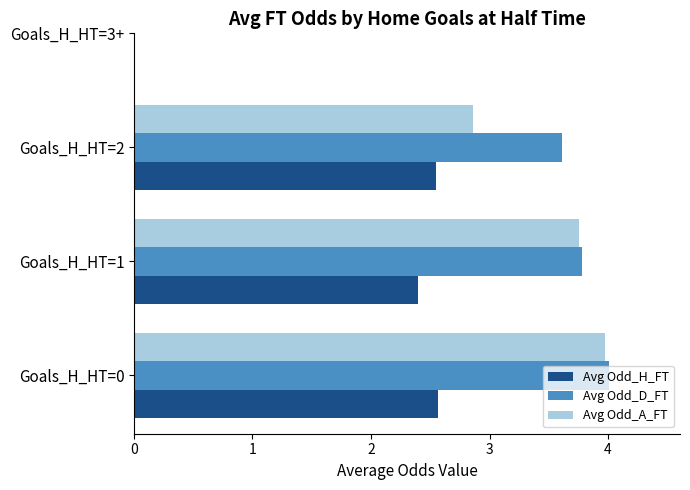

Between Goals_H_HT=0 and Goals_H_HT=1, which series saw the biggest shift?

Avg Odd_D_FT